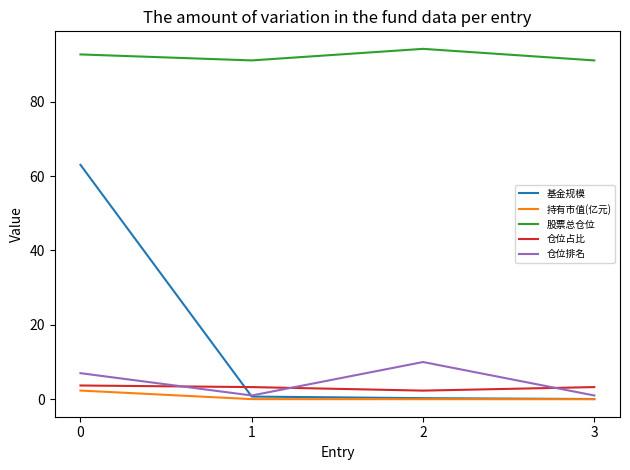

The 股票总仓位 series shows 91.1 at 3. True or false?

True